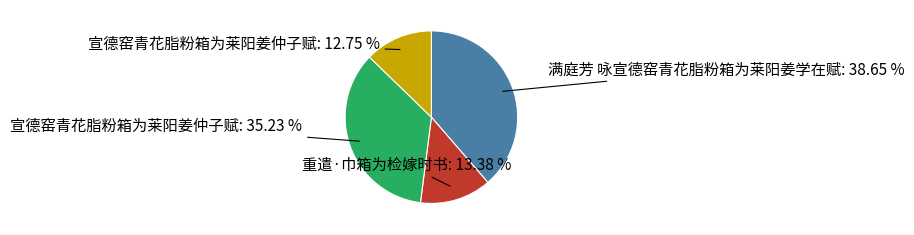

How many slices are in this pie chart?

4